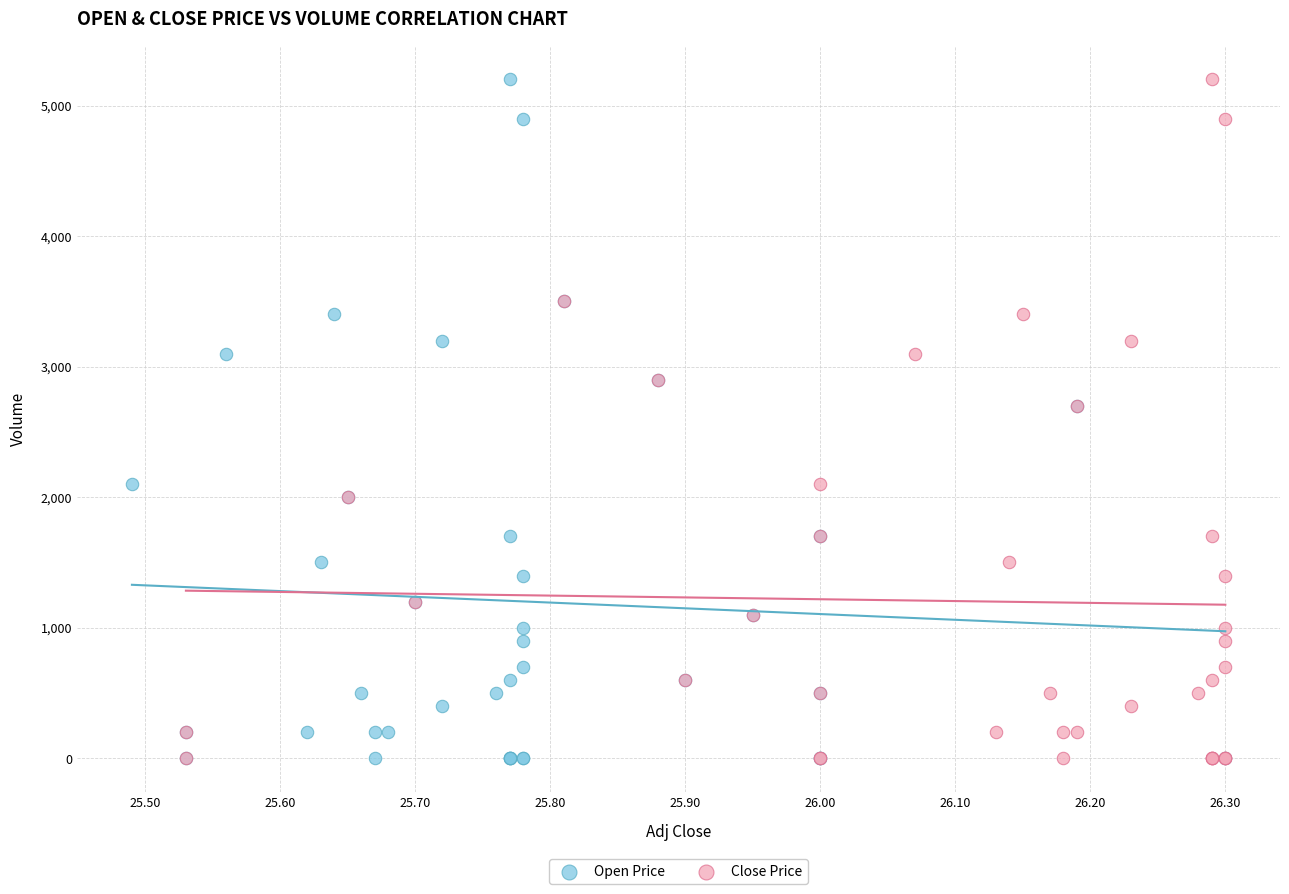

What are all the series names shown in the legend?

Open Price, Close Price